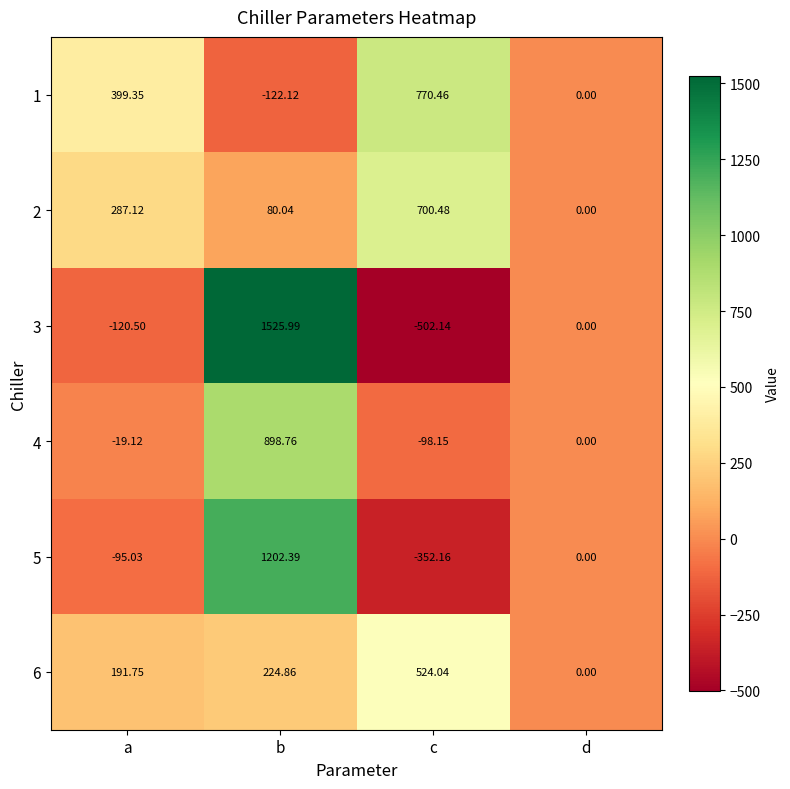

At which label is 5 closest to 425?

d